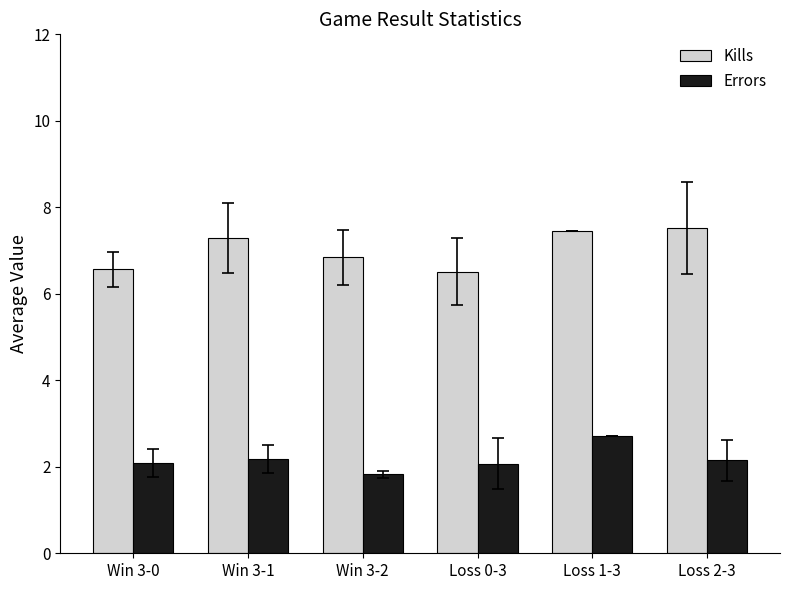

What is the difference between the Kills values at Win 3-2 and Win 3-0?

0.3